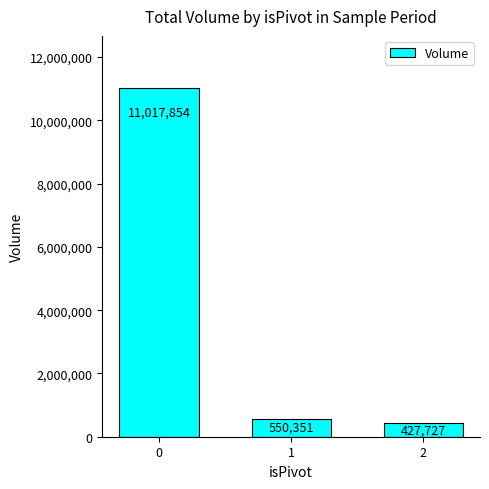

Approximately how many times larger is the value at 0 compared to 2?

25.8